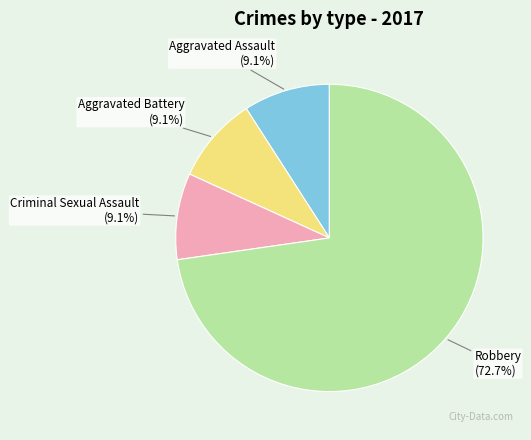

What percentage is the Robbery slice, to the nearest percent?

73%